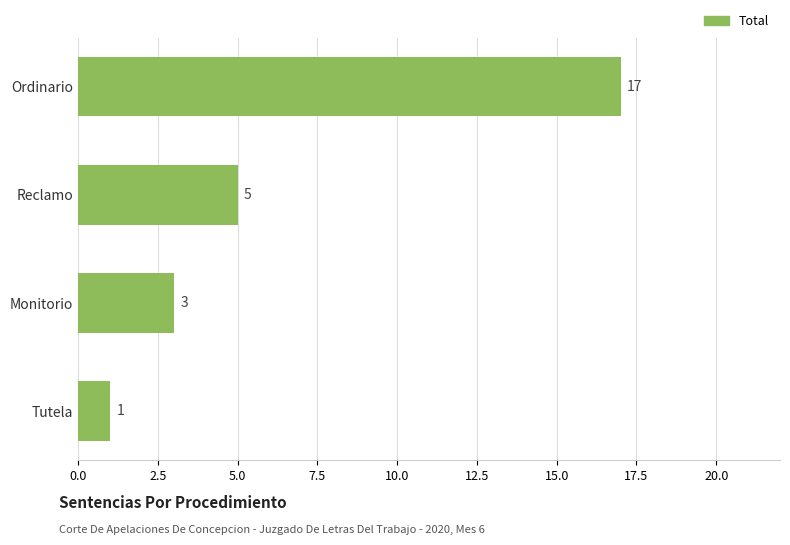

What is the difference between the maximum and second lowest values?

14